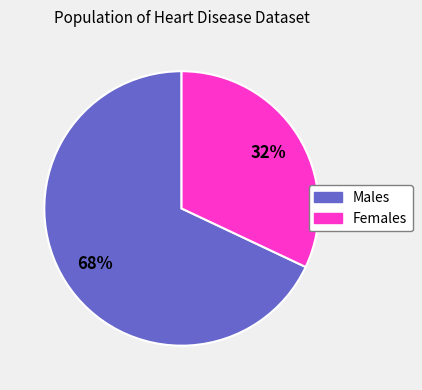

What is the majority slice?

Males